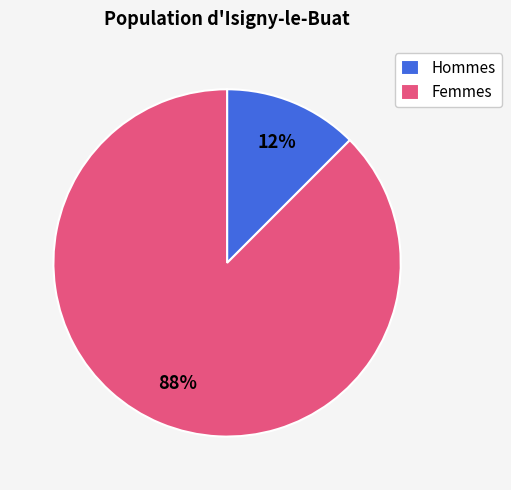

What is the largest slice in the pie chart?

Femmes